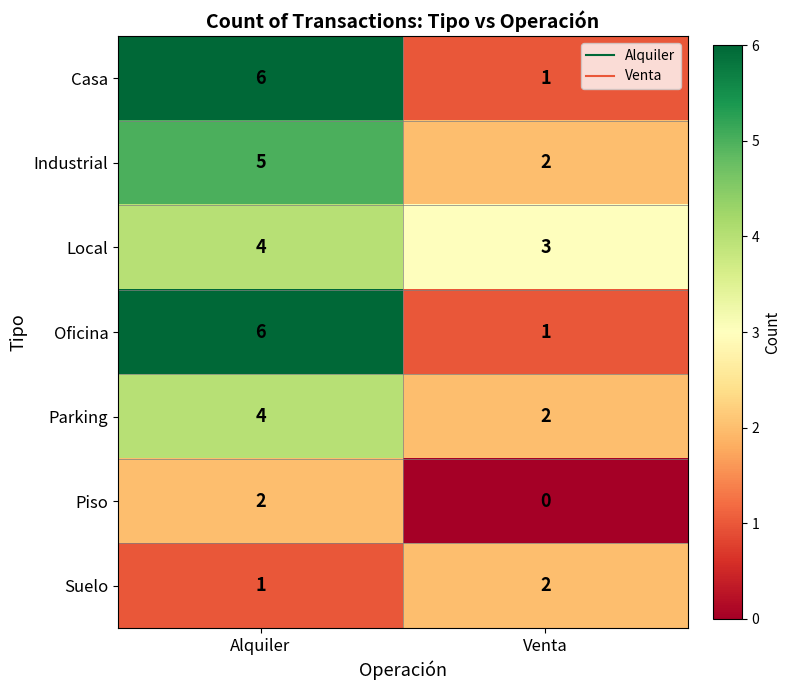

Where is Local nearest to the value 3?

Venta